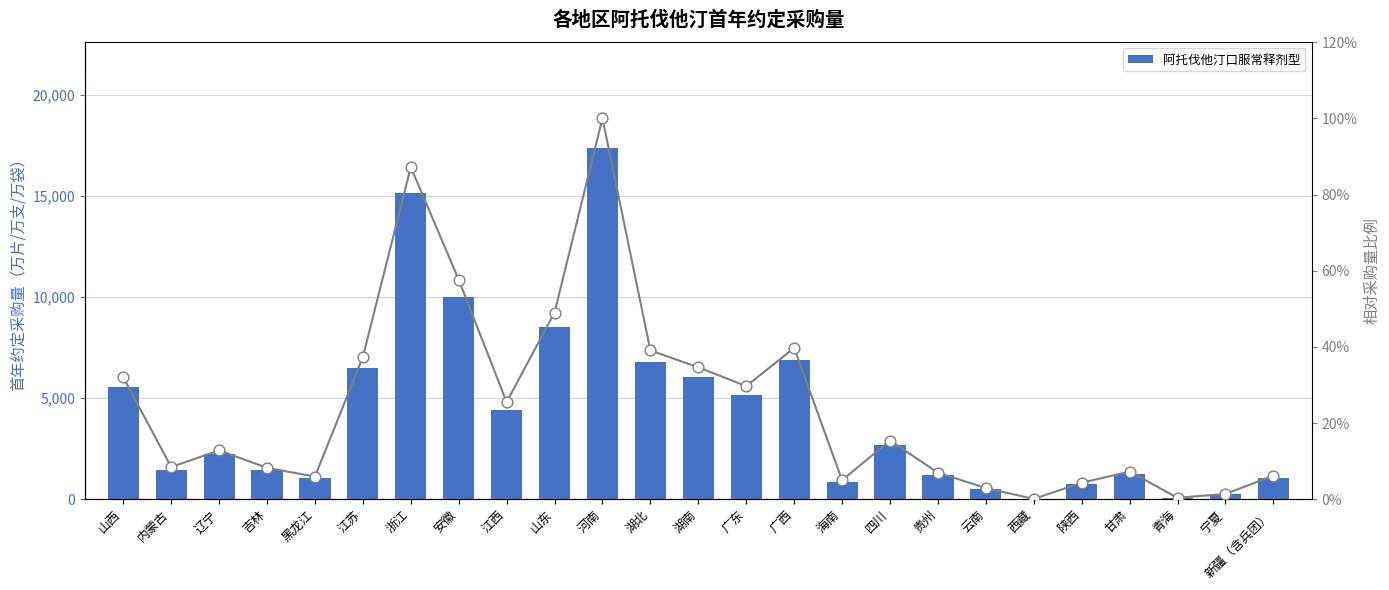

Approximately how many times larger is the value at 山西 compared to 广西?

0.8